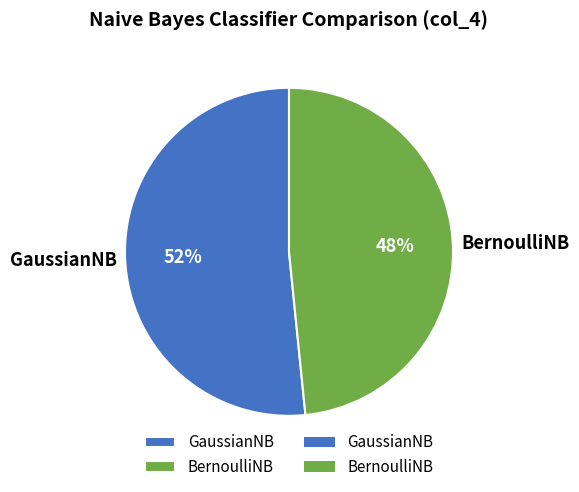

Is BernoulliNB the majority of the pie?

No